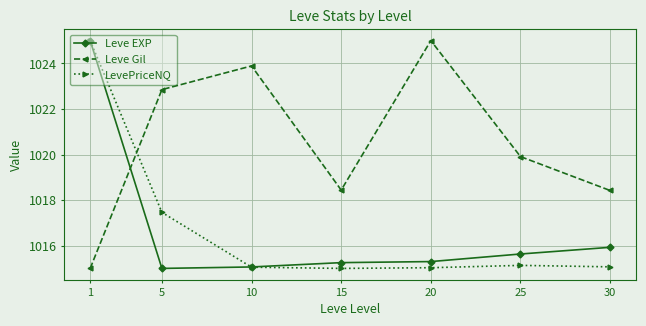

Rank the series at 15 from lowest to highest value.

LevePriceNQ, Leve EXP, Leve Gil